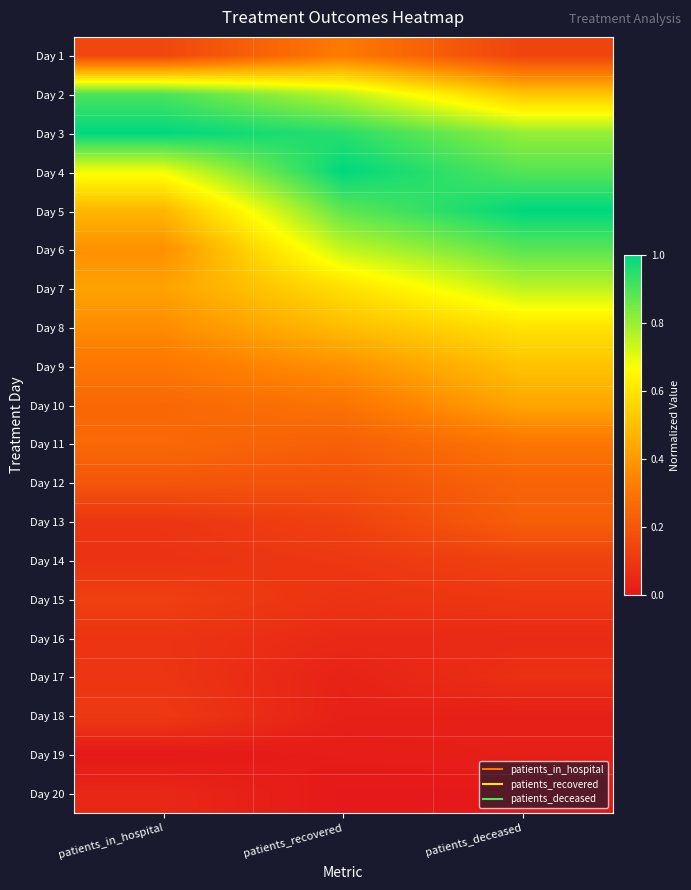

At which category is the sum across all series the highest?

patients_deceased